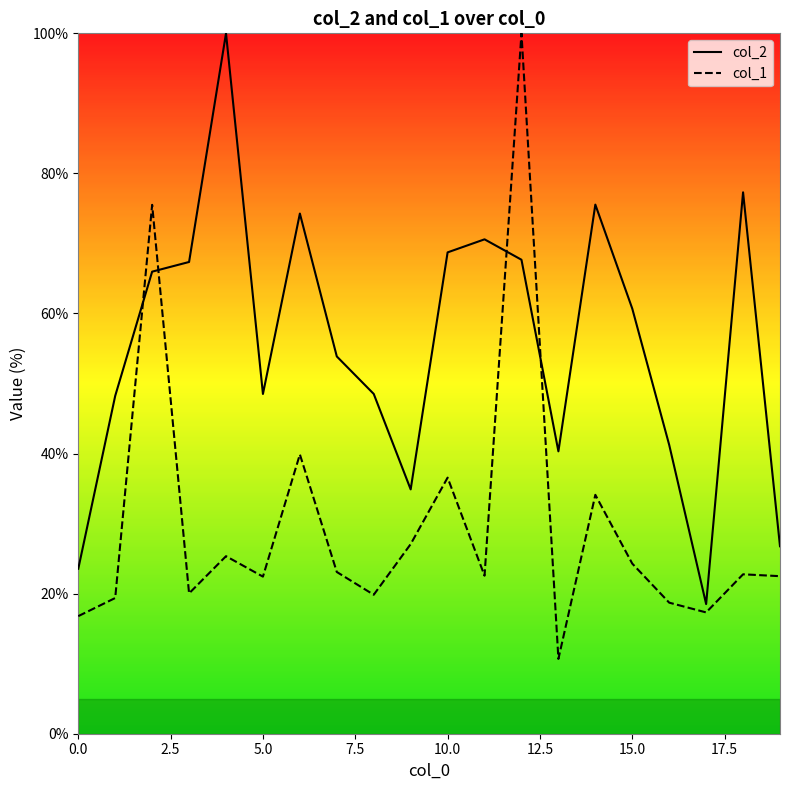

Which series has the widest spread of values?

col_1